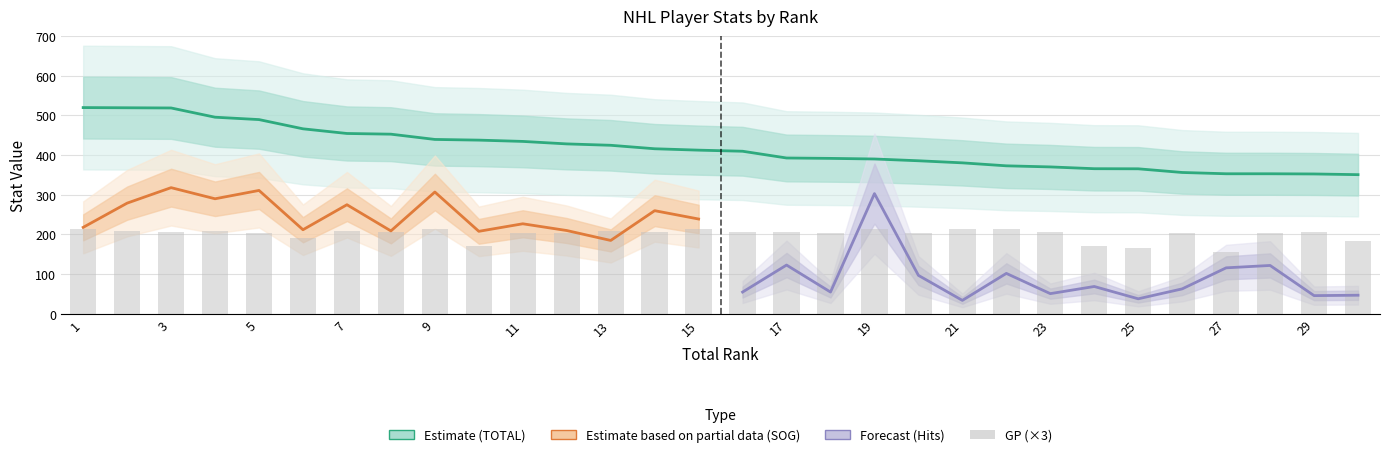

At which category is the sum across all series the highest?

1